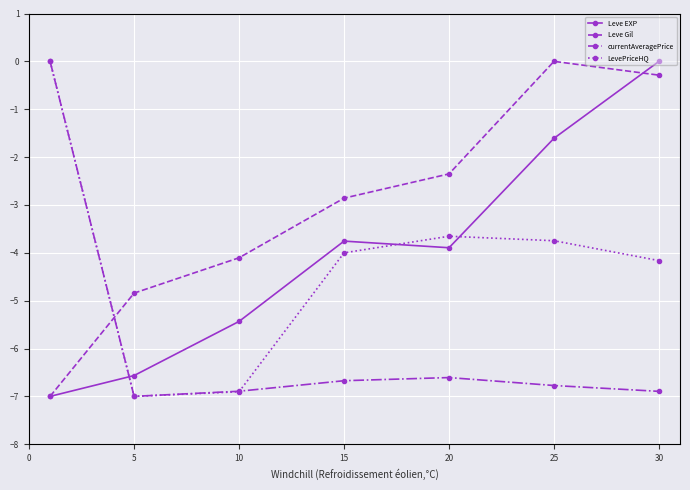

Which series has the largest total across all categories?

Leve Gil